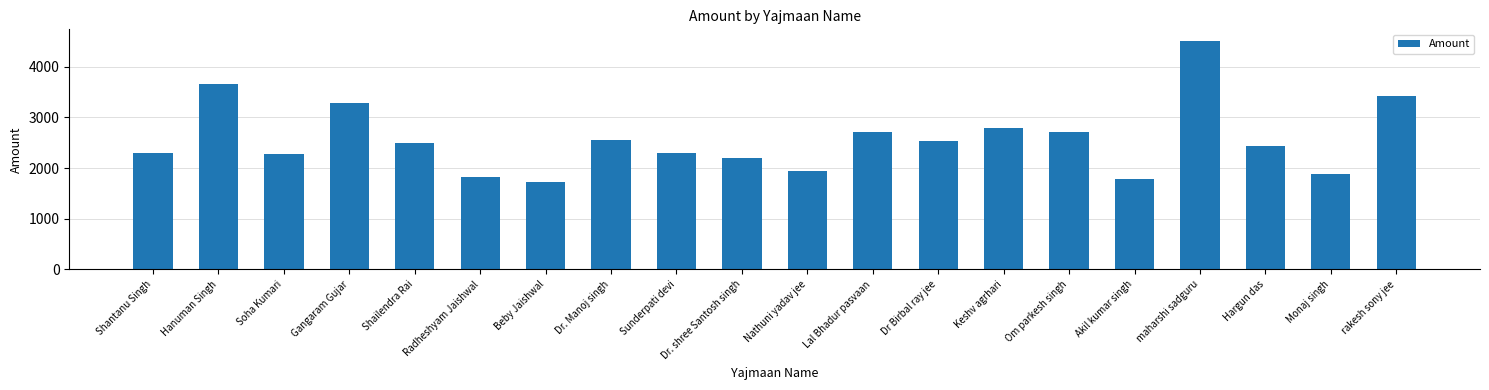

What position from the right is Dr. shree Santosh singh?

11